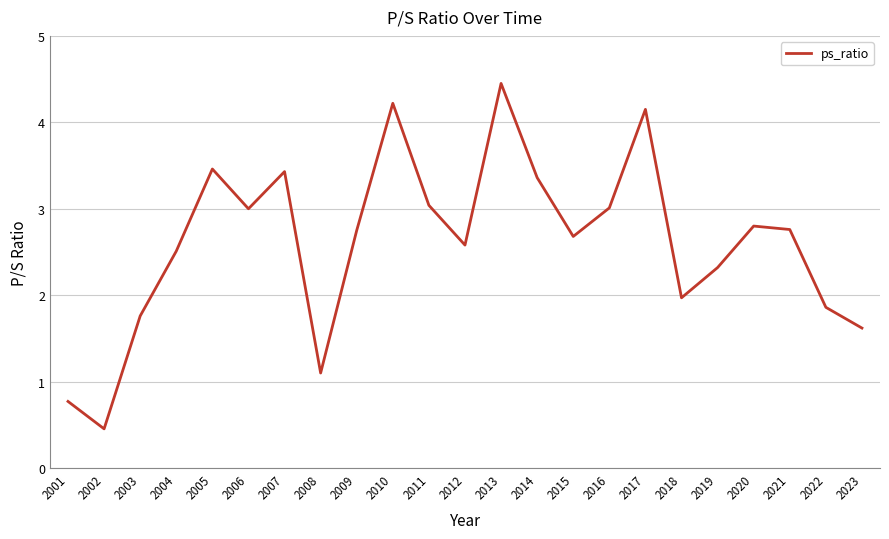

At which category does the chart reach its peak across all series?

2013